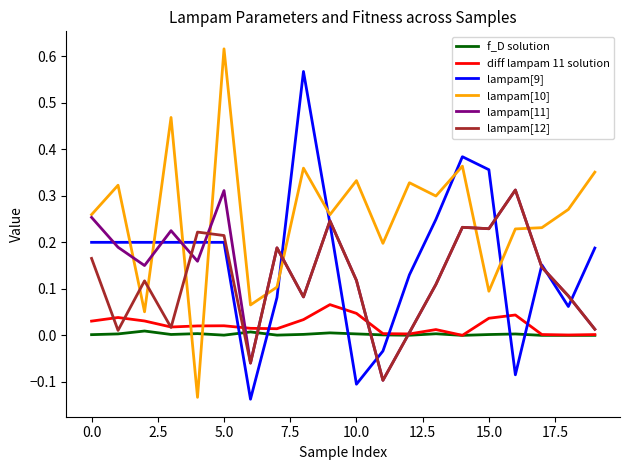

Which series has the widest spread of values?

lampam[10]